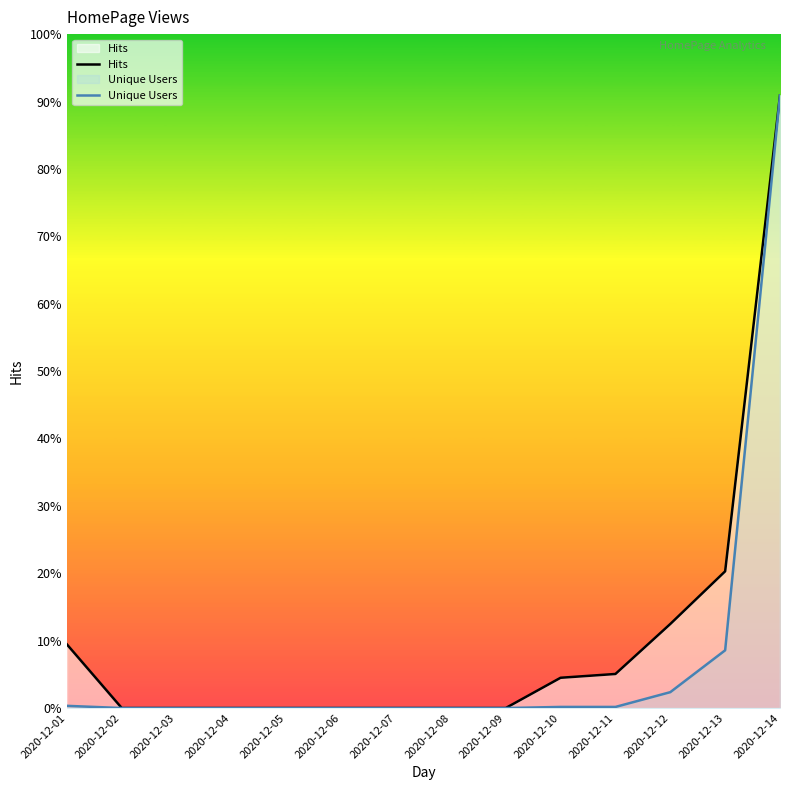

True or false: Hits has a value of 8886.0 at 2020-12-14.

True